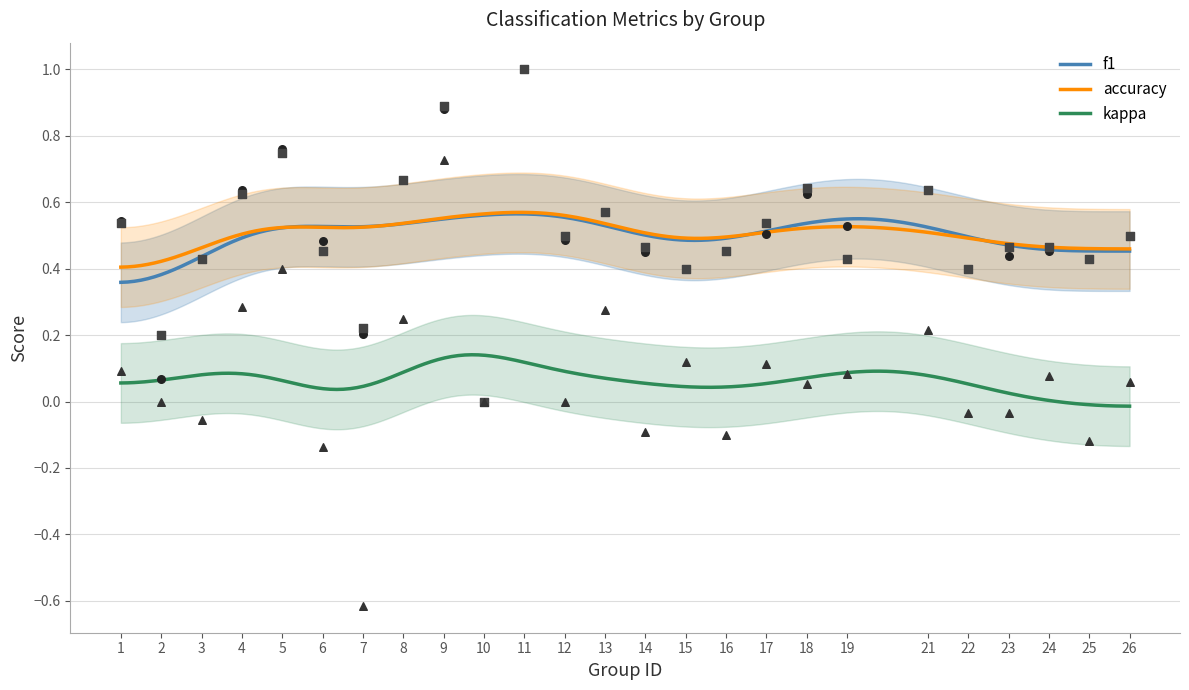

Which series has the widest spread of Y values?

f1